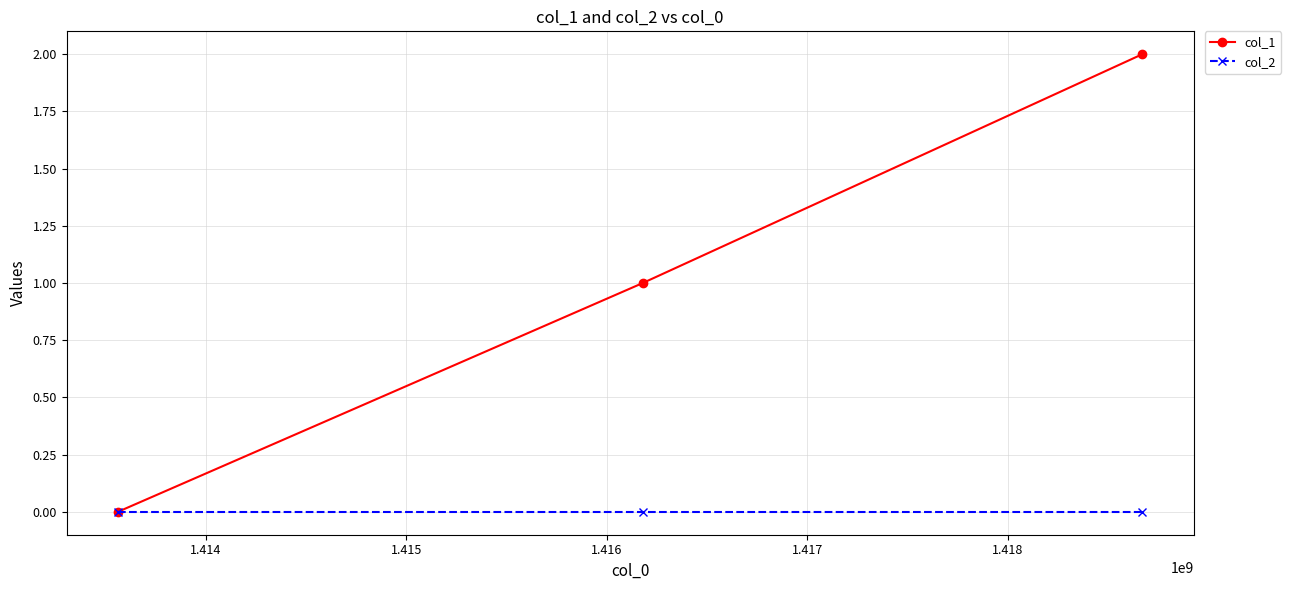

Which series has the widest spread of values?

col_1